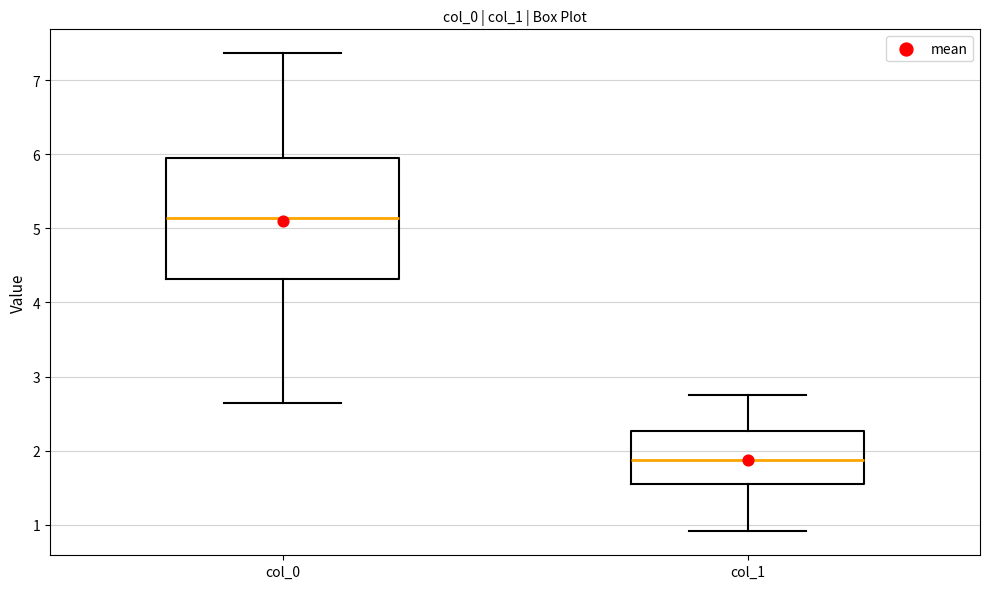

Which box is the tallest, from its lower edge to its upper edge?

col_0